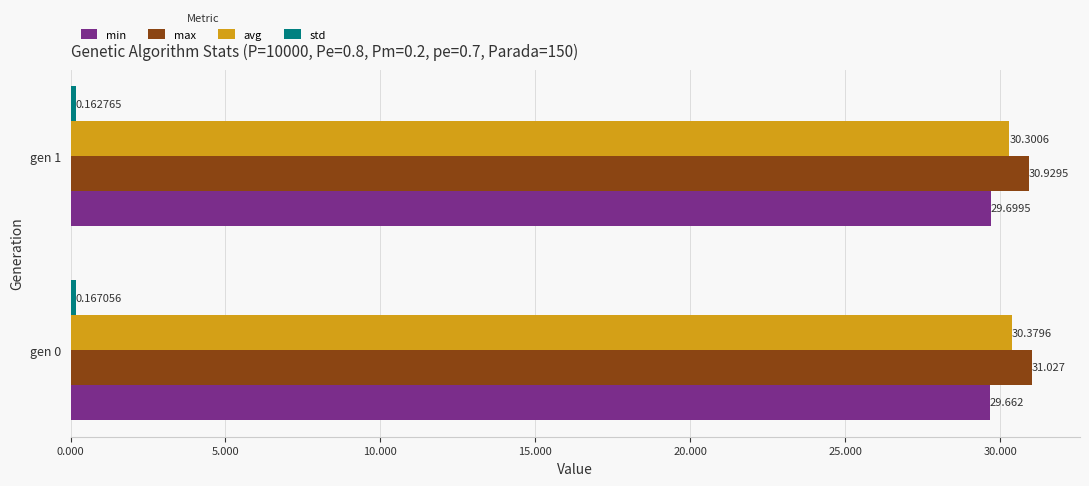

Which series has the largest total across all categories?

max